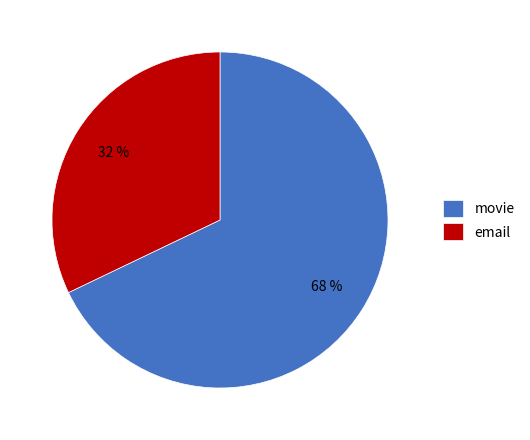

To the nearest percent, what portion does email represent?

32%